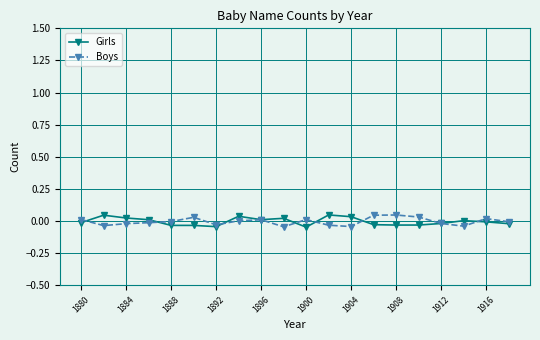

True or false: Boys has more than 0 points higher than both neighbors.

True